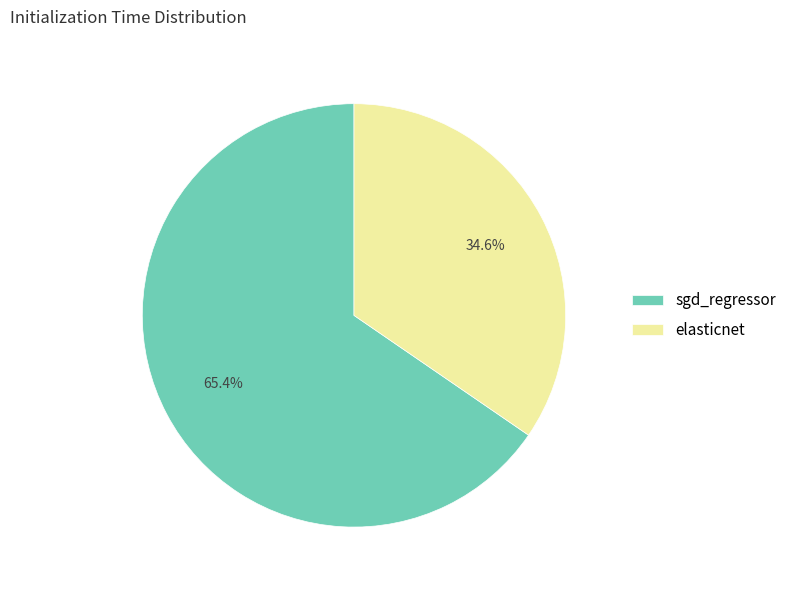

Count the number of slices in the pie.

2